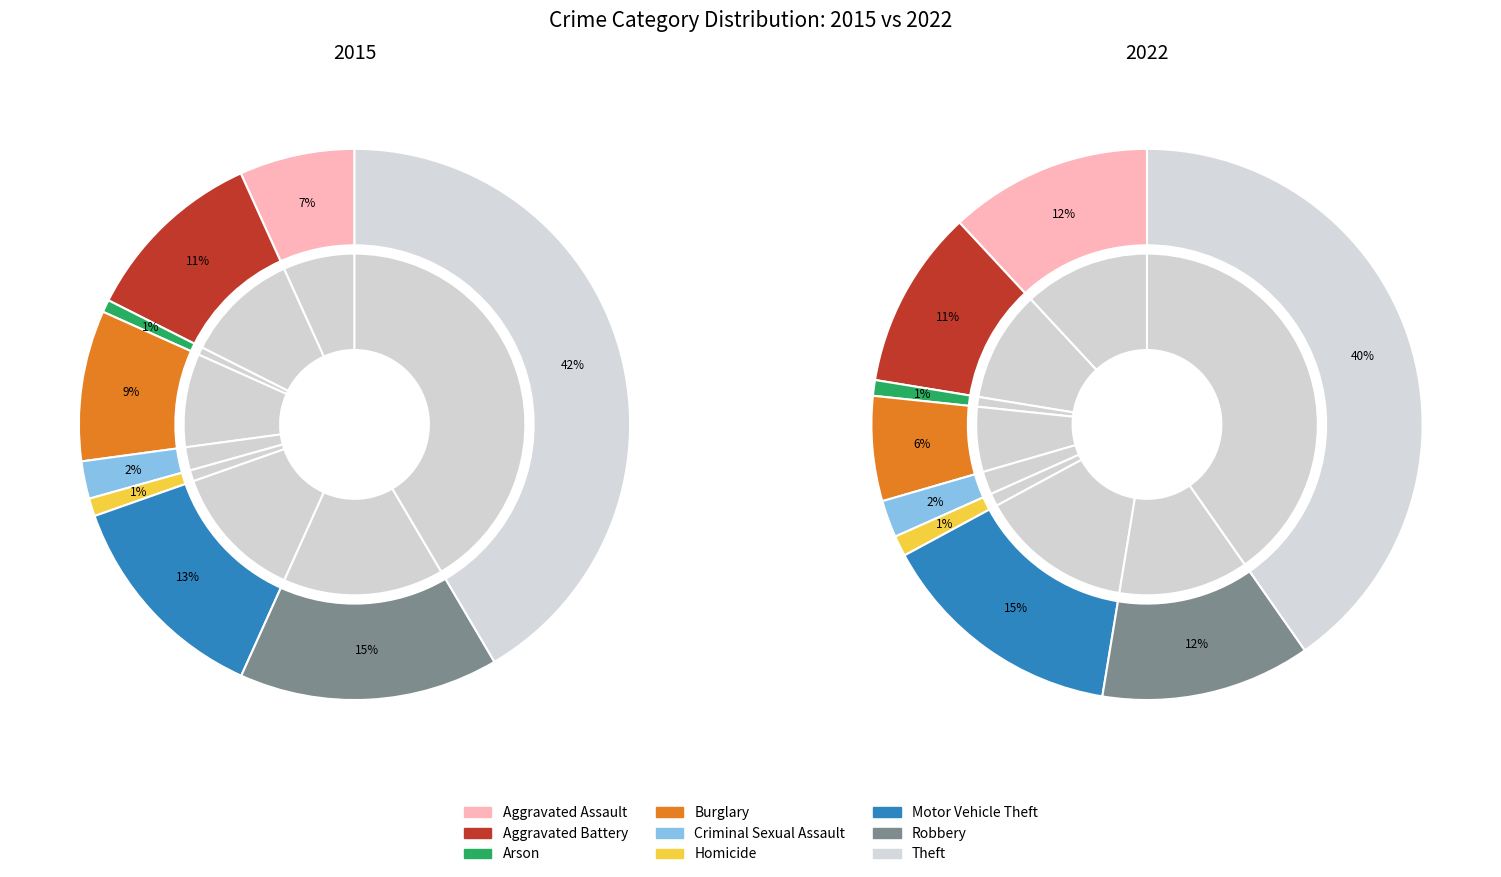

Is it true that Robbery is 21% of the pie?

False